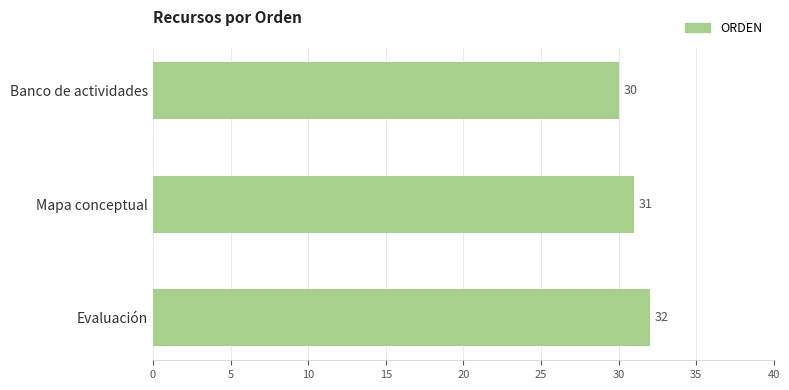

What is the label of the 1st bar from the bottom?

Evaluación